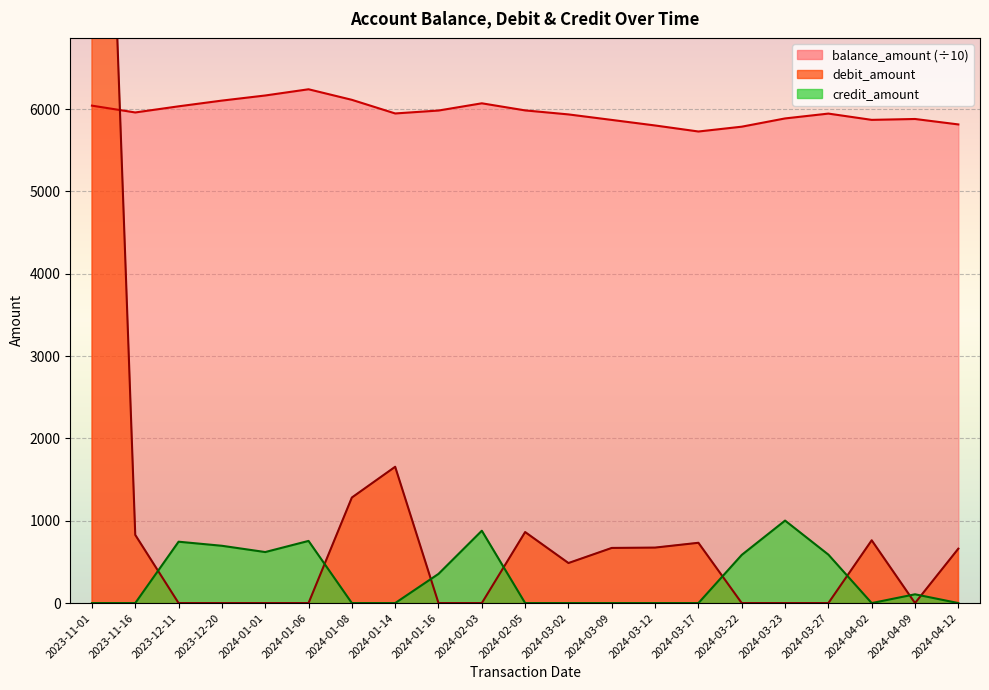

True or false: credit_amount and balance_amount intersect in this chart.

False